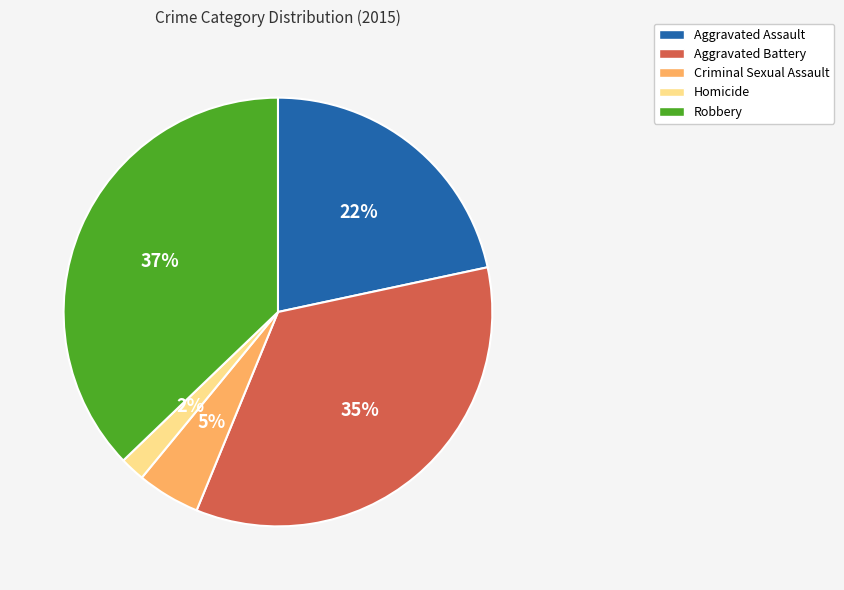

Which has a higher value, Criminal Sexual Assault or Aggravated Assault?

Aggravated Assault